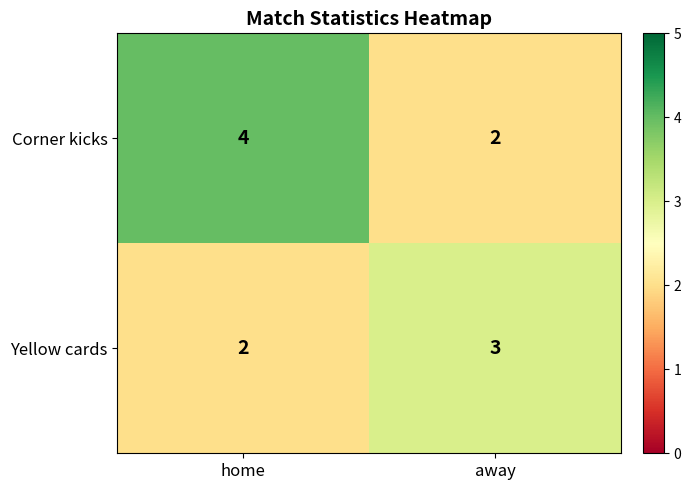

Reading left to right, list all the values displayed in this chart.

Corner kicks: home=4	away=2
Yellow cards: home=2	away=3